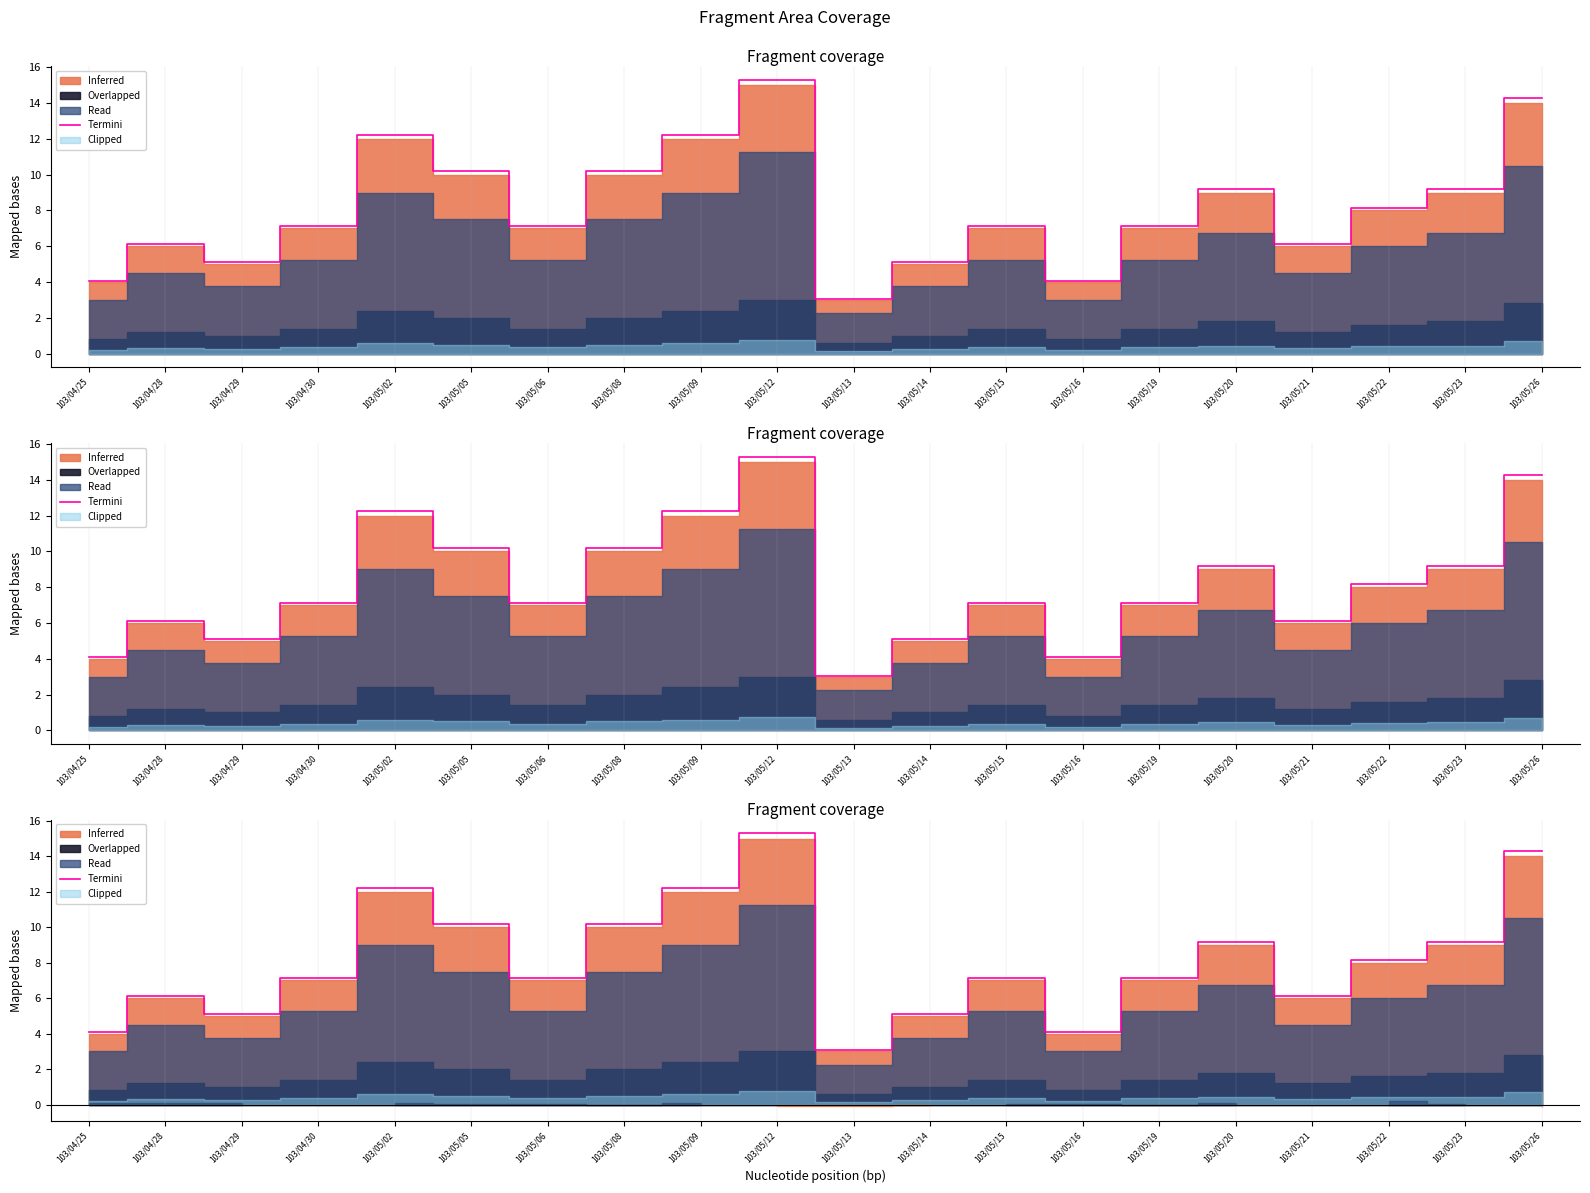

What is the label of the 16th point from the right?

103/05/02